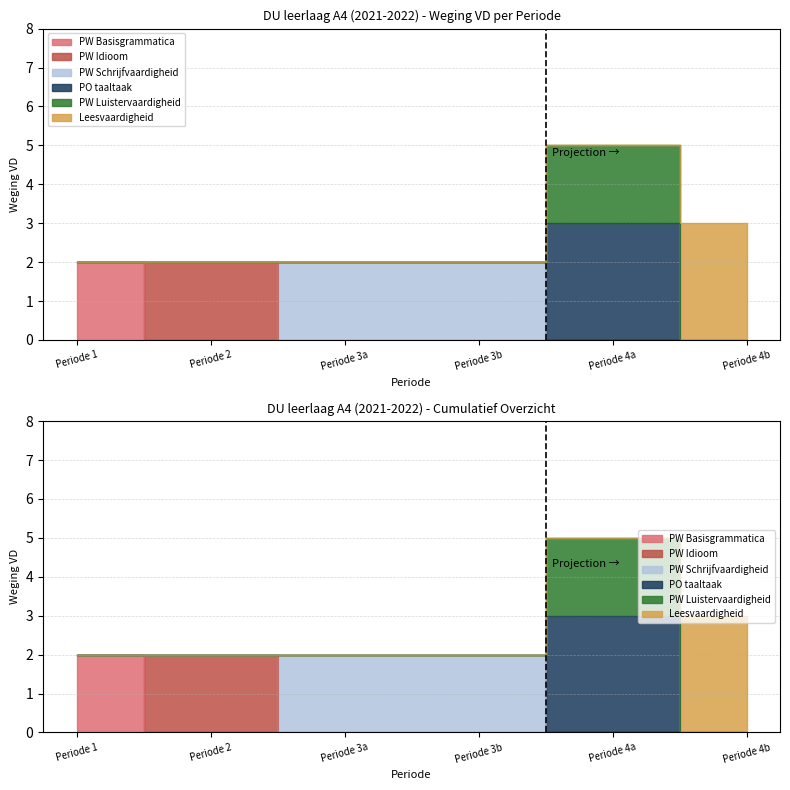

List the series in order of their peak value, lowest first.

PW Basisgrammatica, PW Idioom, PW Schrijfvaardigheid, PW Luistervaardigheid, PO taaltaak, Leesvaardigheid